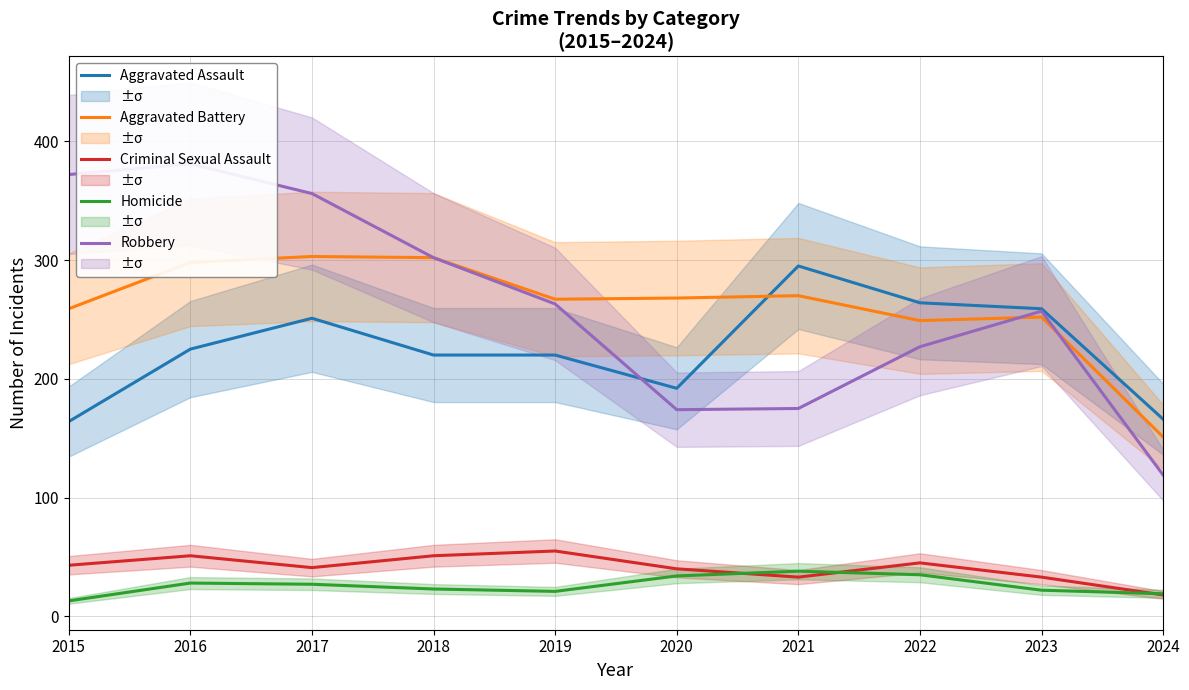

Reading left to right, transcribe all the data shown in this chart.

Aggravated Assault: 164	225	251	220	220	192	295	264	259	166
Aggravated Battery: 259	298	303	302	267	268	270	249	252	151
Criminal Sexual Assault: 43	51	41	51	55	40	33	45	33	18
Homicide: 13	28	27	23	21	34	38	35	22	19
Robbery: 372	381	356	302	263	174	175	227	257	119